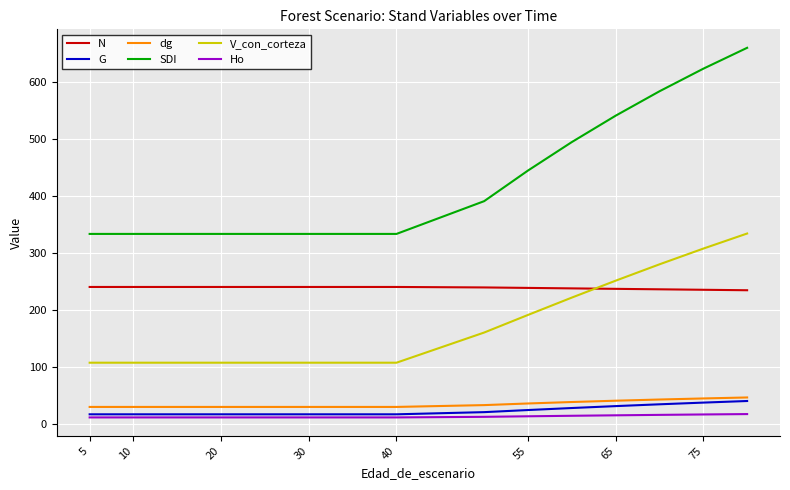

Reading left to right, extract all data points from this chart.

N: 240.5	240.5	240.5	240.5	240.5	240.5	240.5	240.5	240.5	239.7	238.8	238.0	237.2	236.4	235.6	234.8
G: 17.6	17.6	17.6	17.6	17.6	17.6	17.6	17.6	17.6	21.4	25.1	28.6	32.0	35.1	38.1	40.9
dg: 30.6	30.6	30.6	30.6	30.6	30.6	30.6	30.6	30.6	33.7	36.6	39.1	41.4	43.5	45.4	47.1
SDI: 333.3	333.3	333.3	333.3	333.3	333.3	333.3	333.3	333.3	390.6	444.2	494.1	540.2	582.9	622.5	659.0
V_con_corteza: 108.0	108.0	108.0	108.0	108.0	108.0	108.0	108.0	108.0	160.7	191.5	221.9	251.5	280.1	307.6	334.0
Ho: 12.2	12.2	12.2	12.2	12.2	12.2	12.2	12.2	12.2	13.2	14.2	15.1	15.9	16.6	17.4	18.0